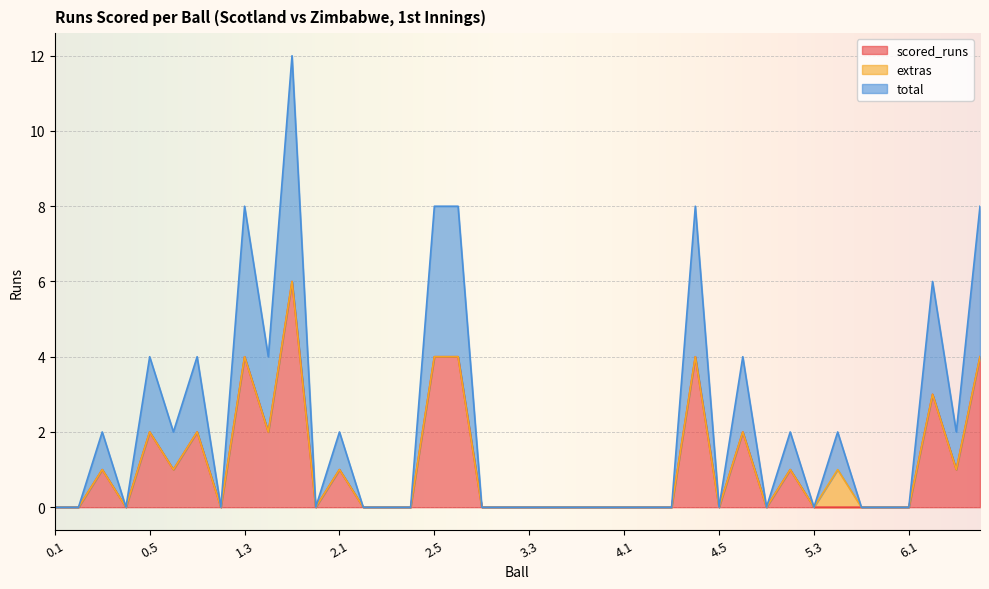

Which category has the lowest value in the scored_runs series?

0.1